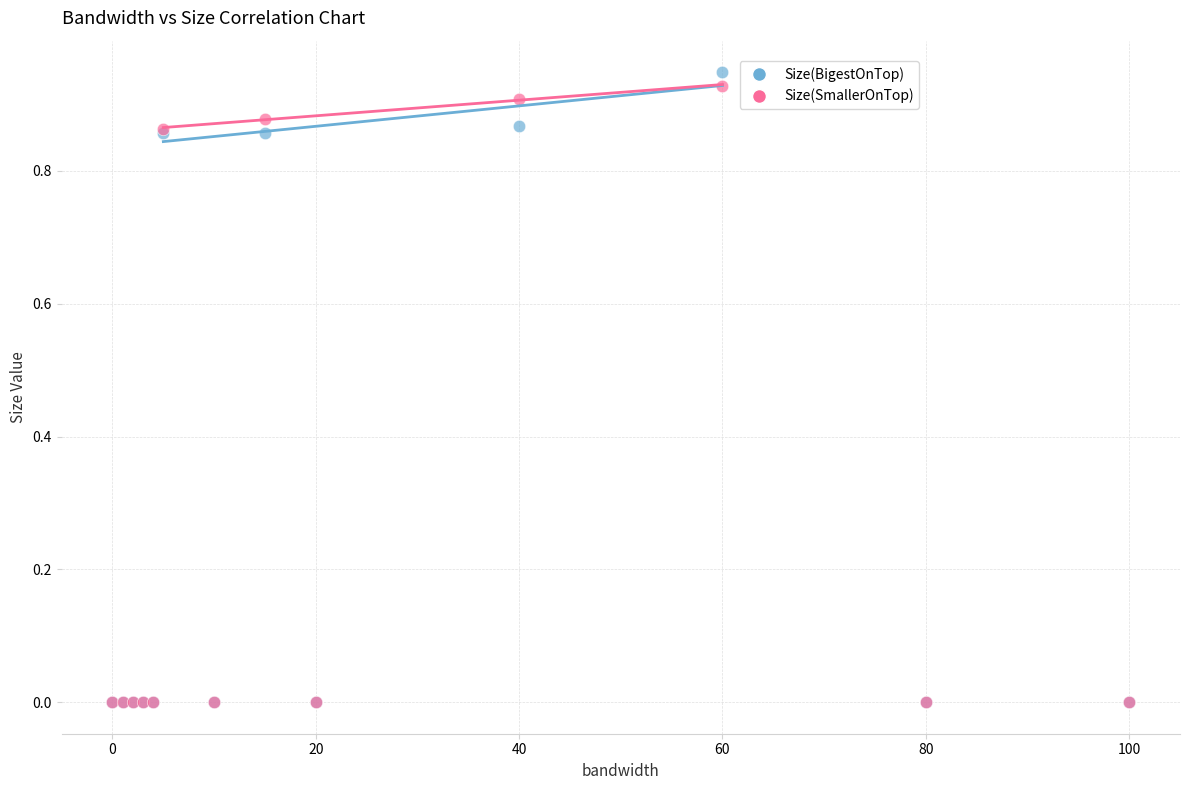

Which series contains the highest Y value?

Size(BigestOnTop)